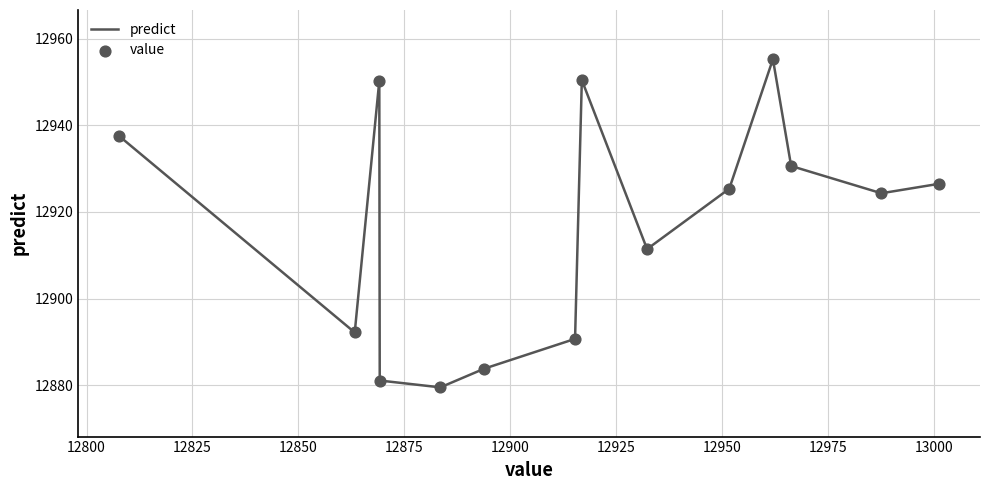

What is the difference between the maximum and minimum values?

75.7